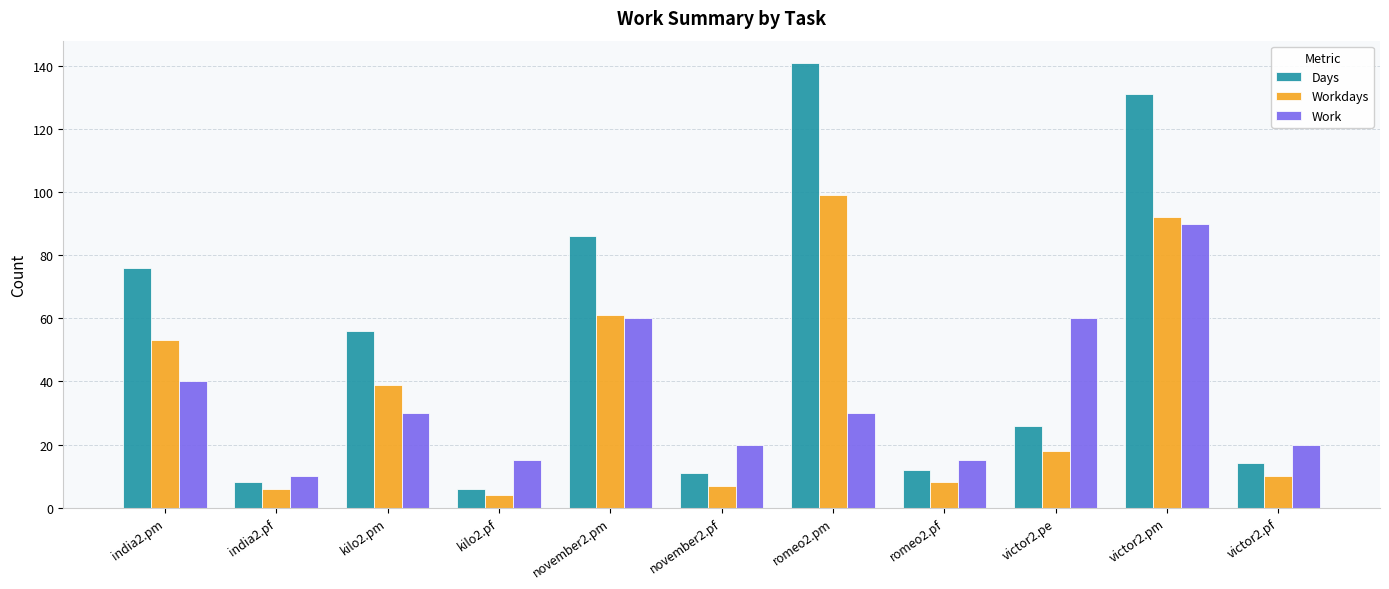

True or false: Work has a value of 11 at november2.pf.

False